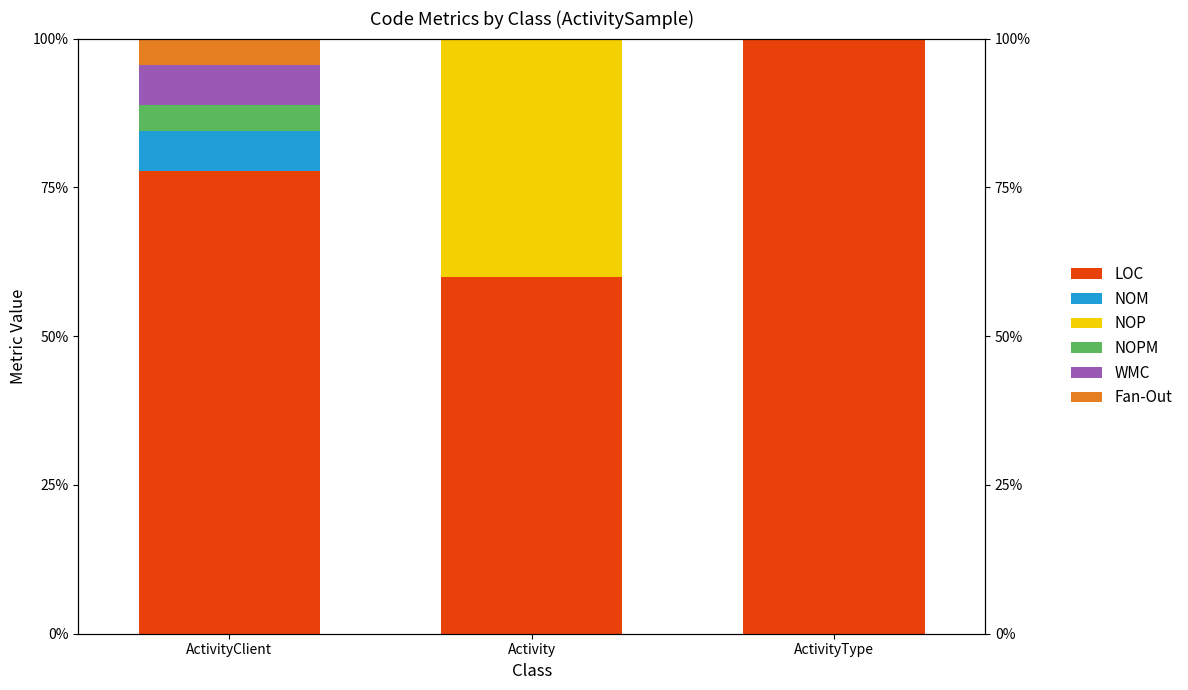

Count the number of categories in the chart.

3